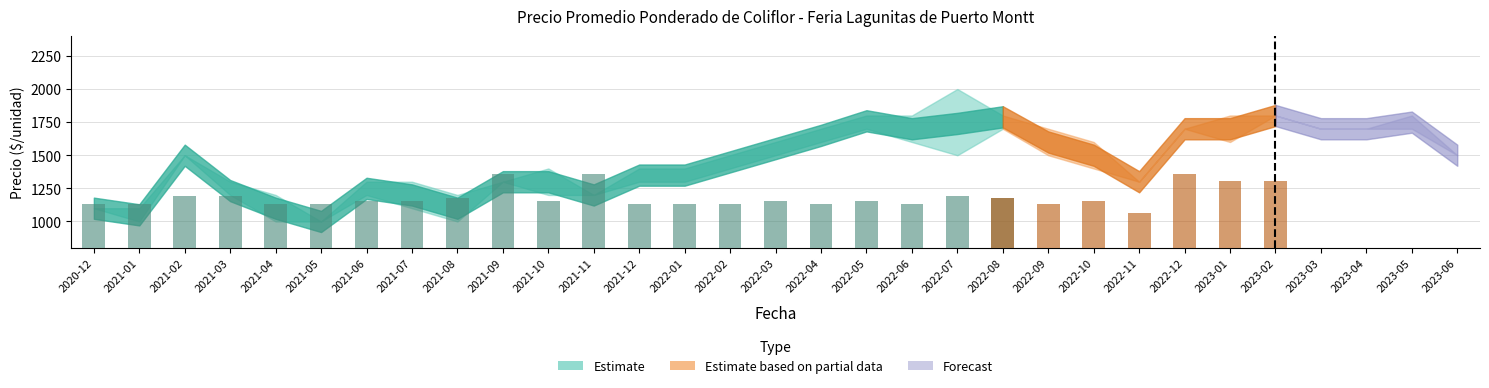

How many data points in Precio promedio ponderado are less than 1500?

15